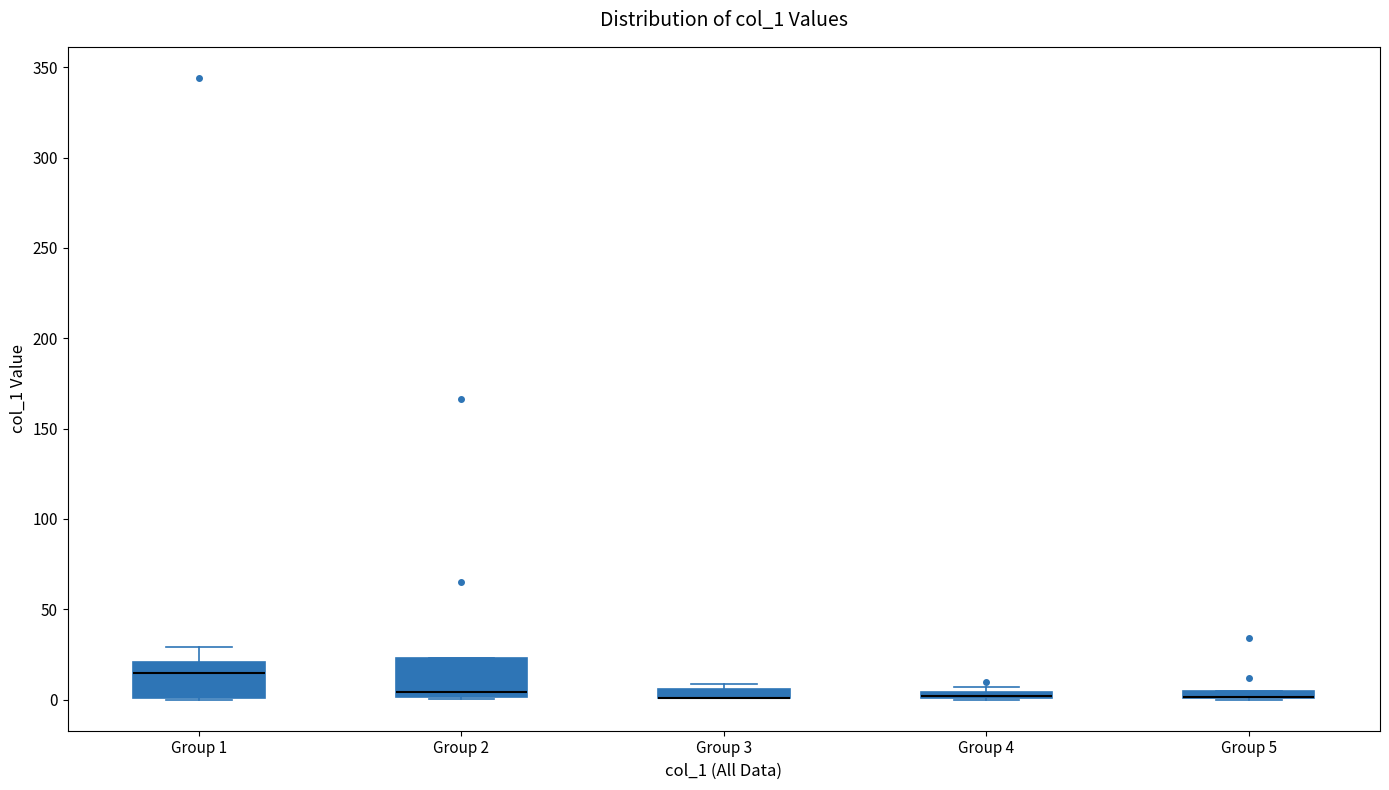

Where is the upper edge of the box for Group 5 on the y-axis? The values are not printed on the chart, so give them approximately, as read against the axis.

5